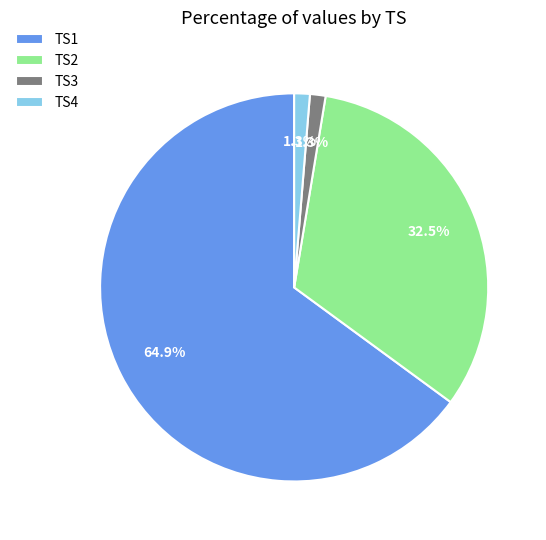

Which category accounts for the majority?

TS1